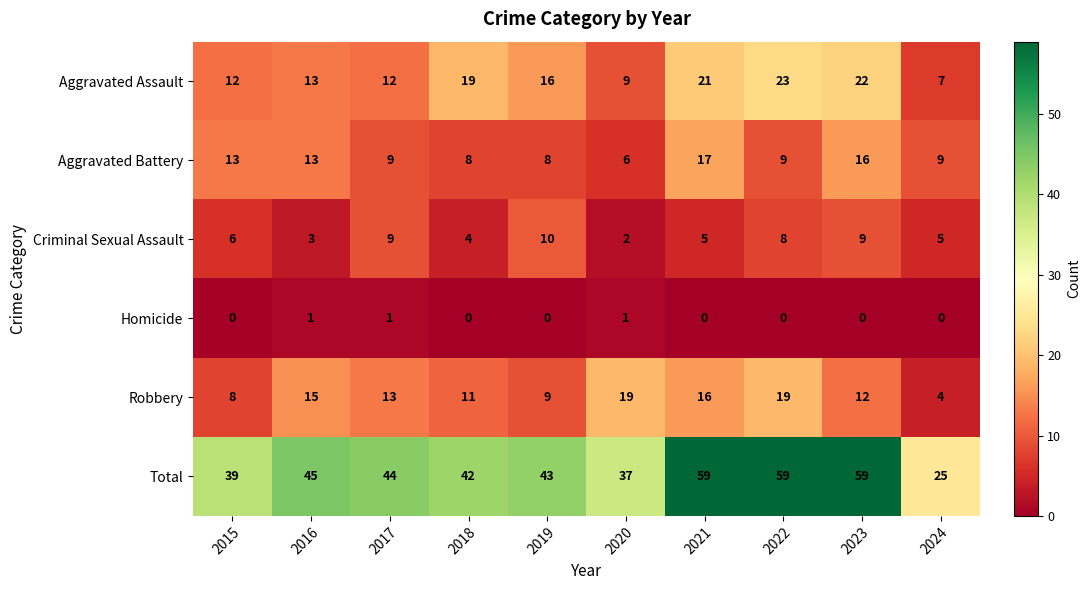

The Aggravated Assault series shows 28 at 2019. True or false?

False